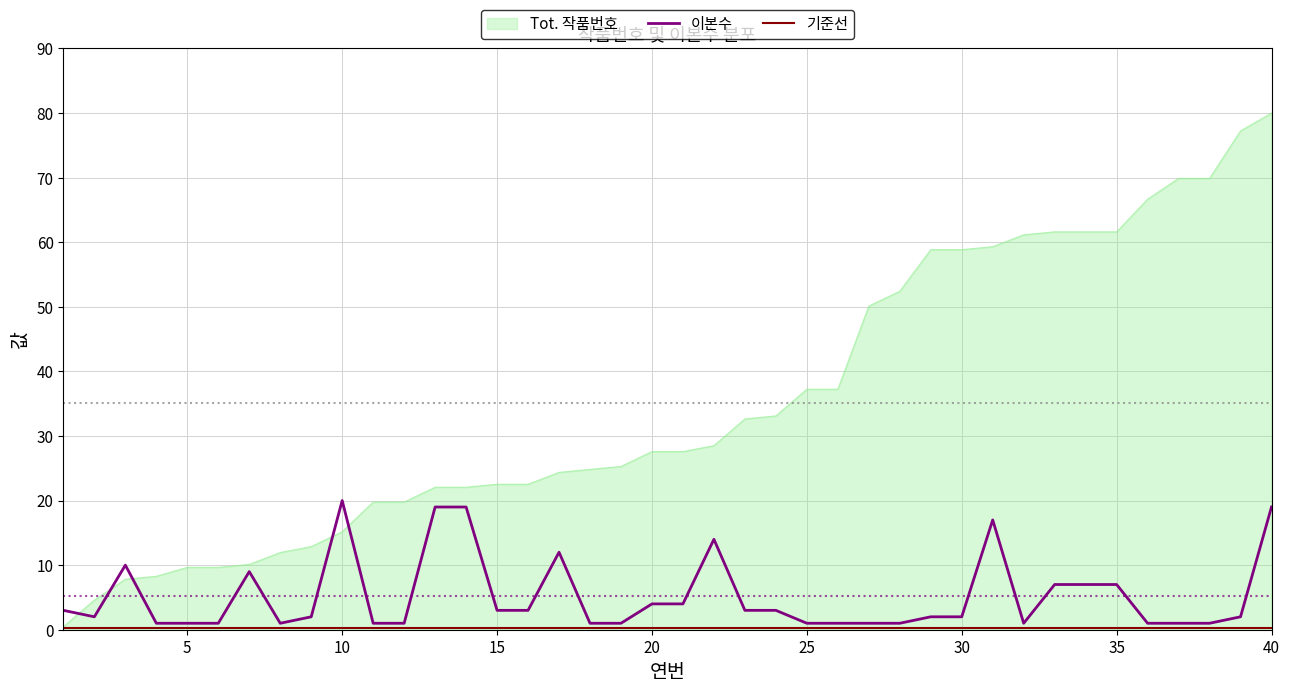

Which series has the largest range (max minus min)?

Tot. 작품번호